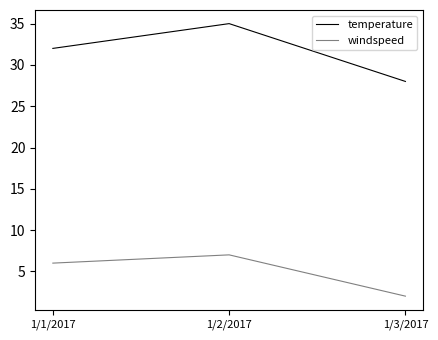

How many lines are shown in the chart?

2